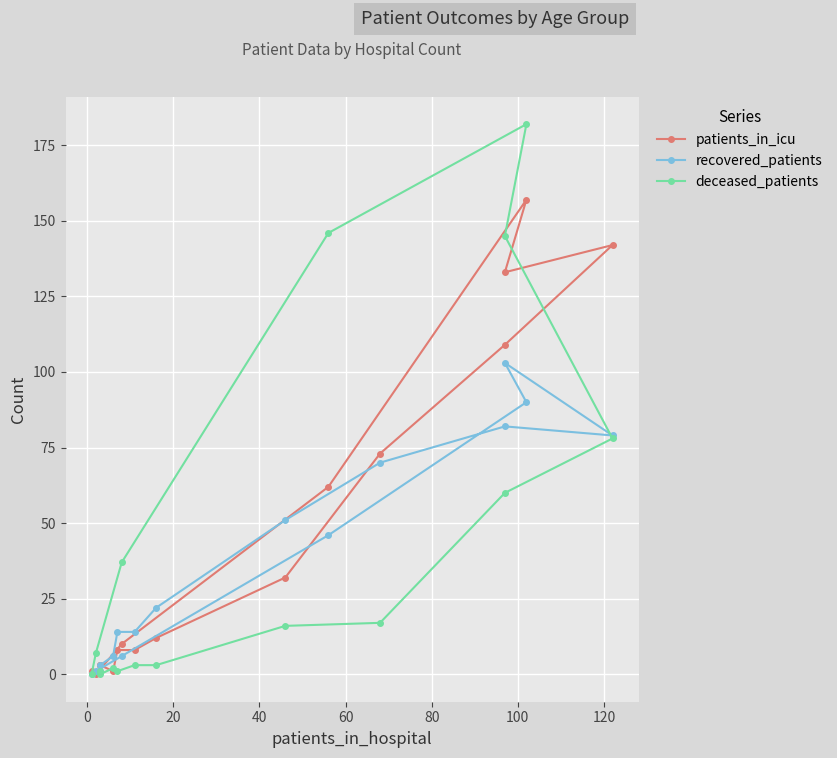

What is the label of the 11th point from the right?

80